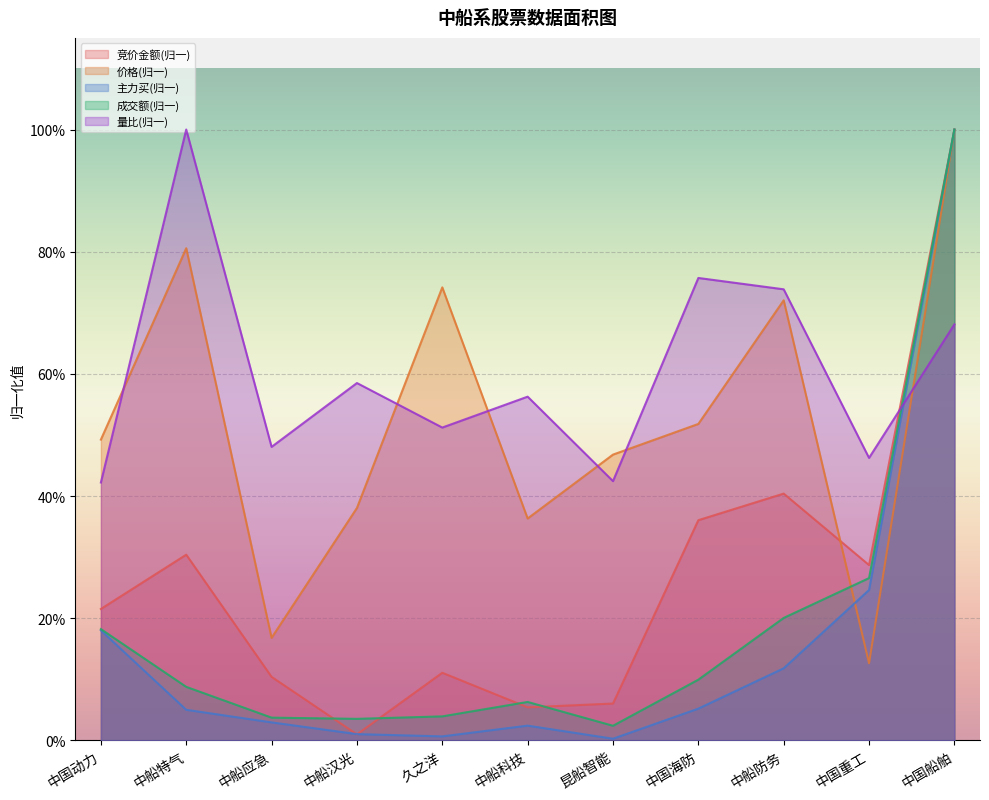

What is the difference between the second highest and second lowest values in the 成交额 series?

0.2